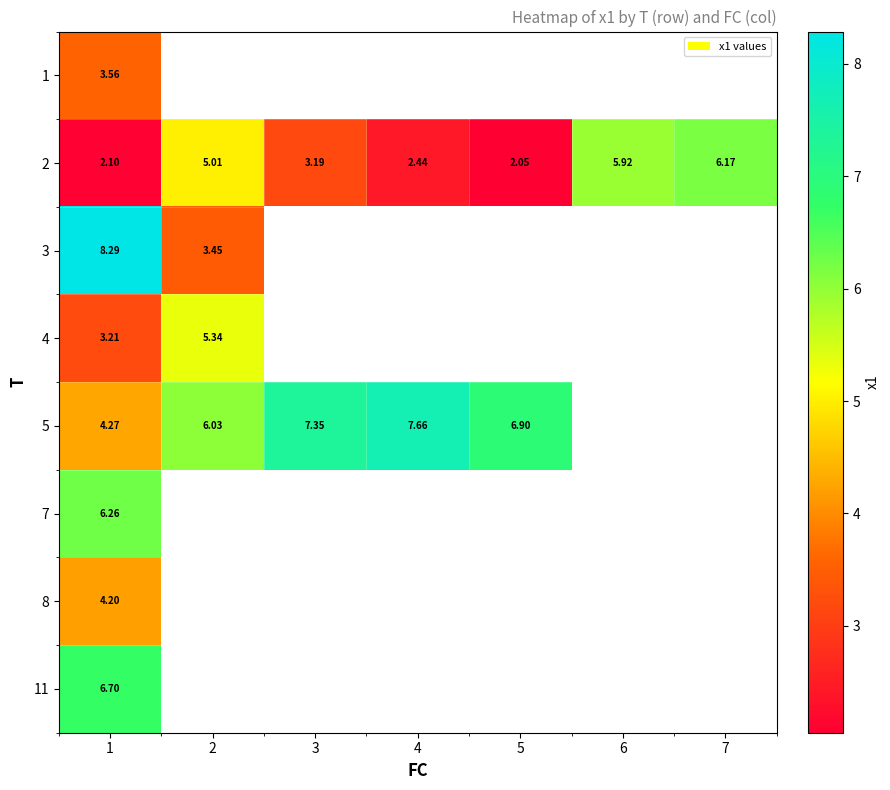

What is the sum of the 2 values at 4 and 7?

8.6